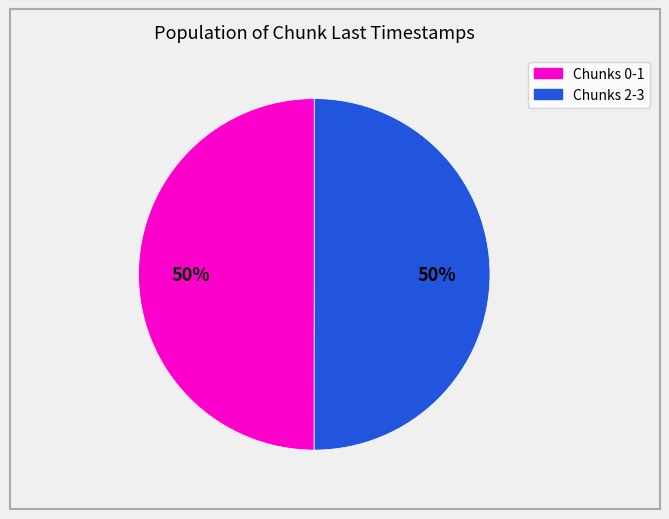

What is the ratio of the value at Chunks 0-1 to the value at Chunks 2-3?

1.0